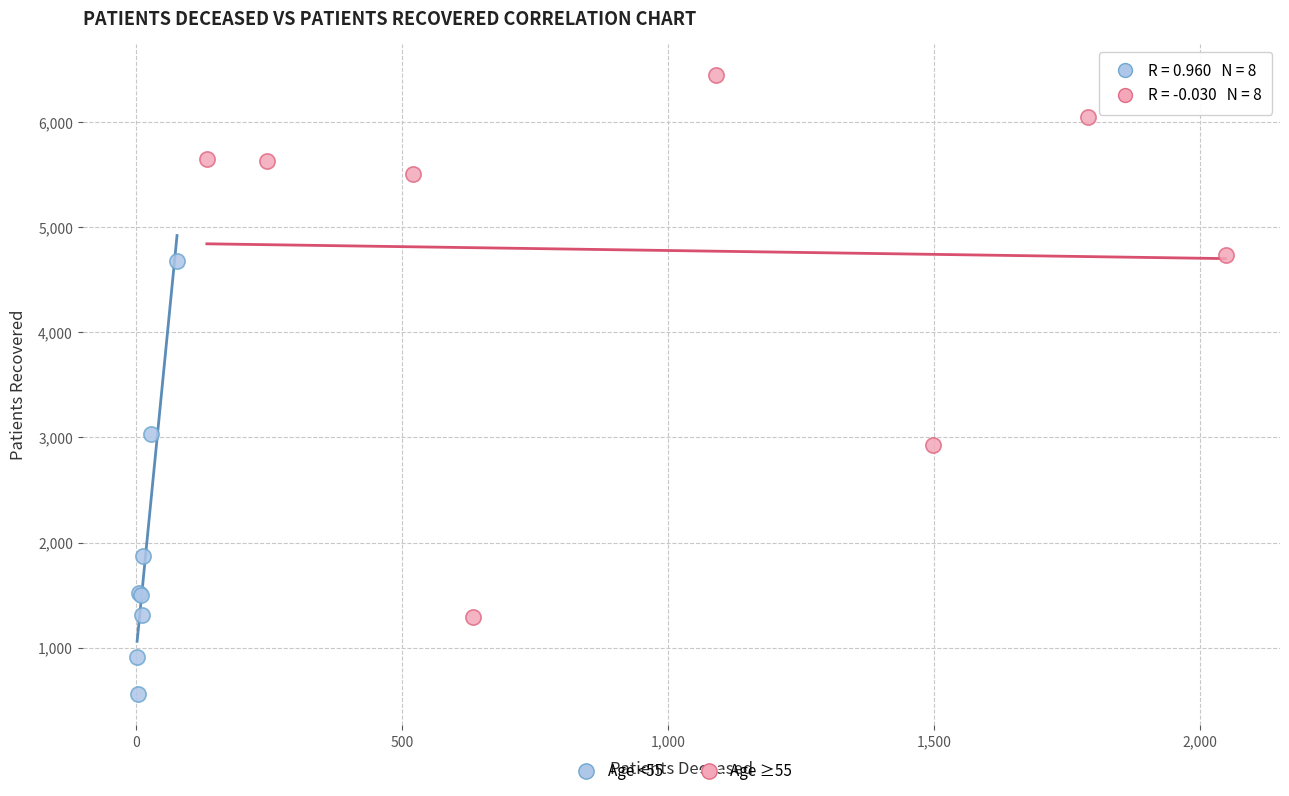

Which series has the largest Y range (max minus min)?

Age ≥55